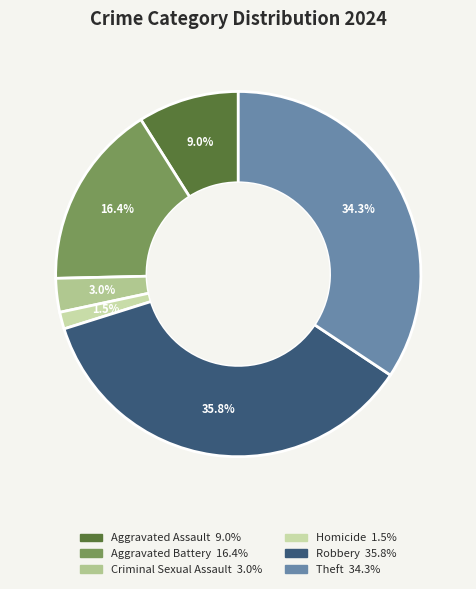

What is the largest slice in the pie chart?

Robbery